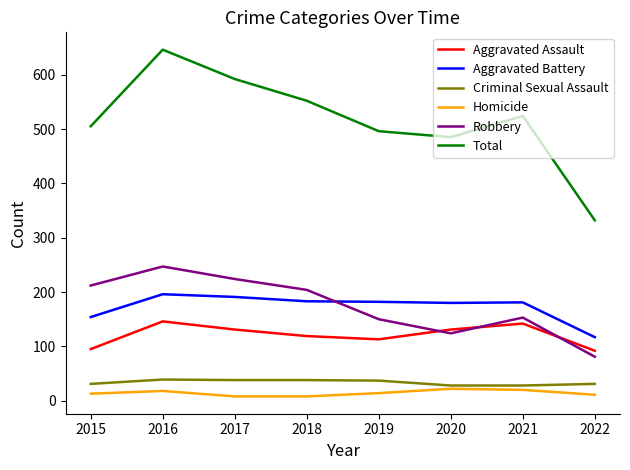

True or false: Robbery and Criminal Sexual Assault cross at least once.

False